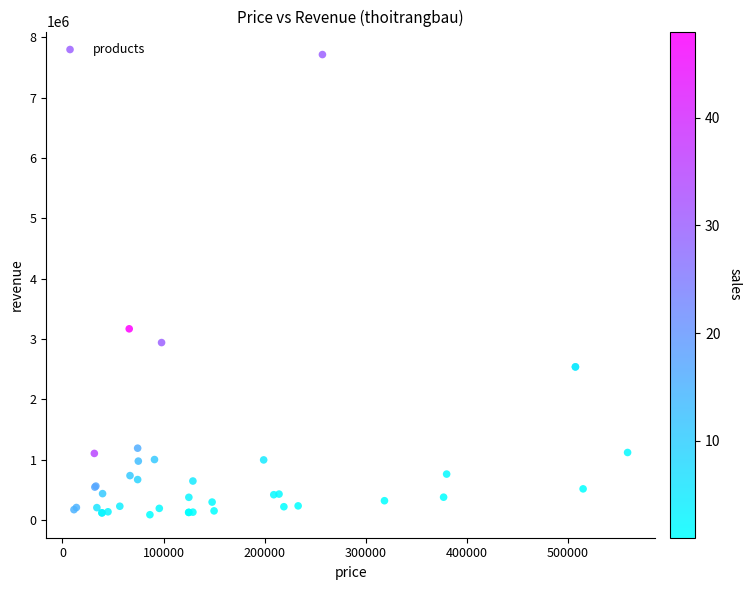

What Y value in the scatter plot is closest to 3900340?

3168000